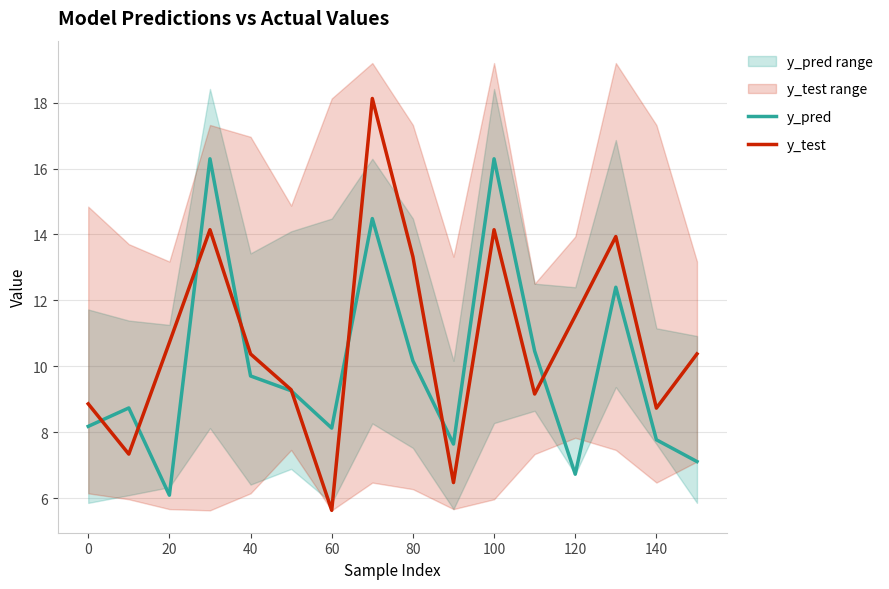

True or false: y_pred has more than 2 points higher than both neighbors.

True